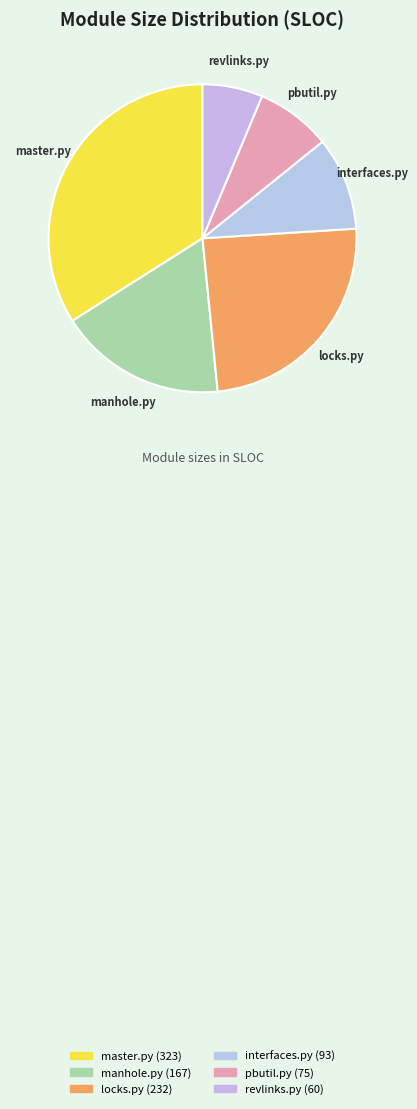

Which has a higher value, locks.py or master.py?

master.py